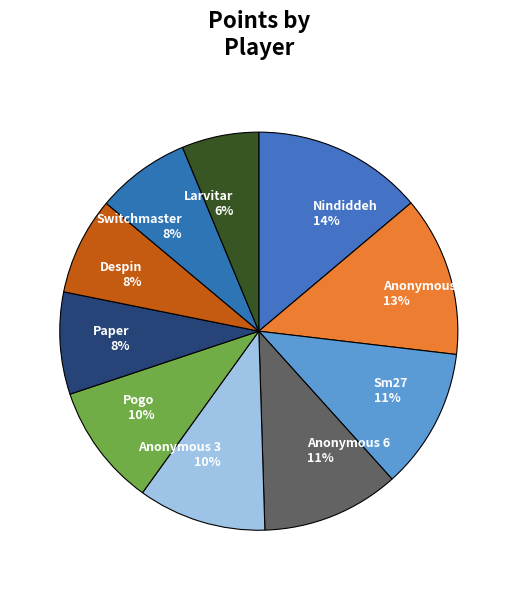

Does Anonymous 6 represent more than half of the total?

No